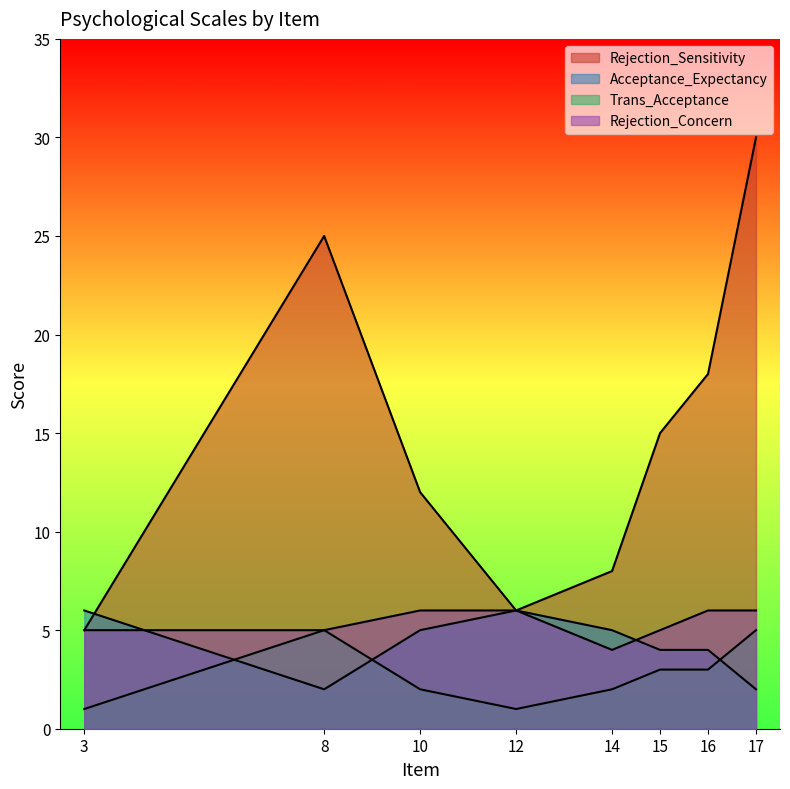

Read the Rejection_Sensitivity value at 14, to the nearest 10.

10